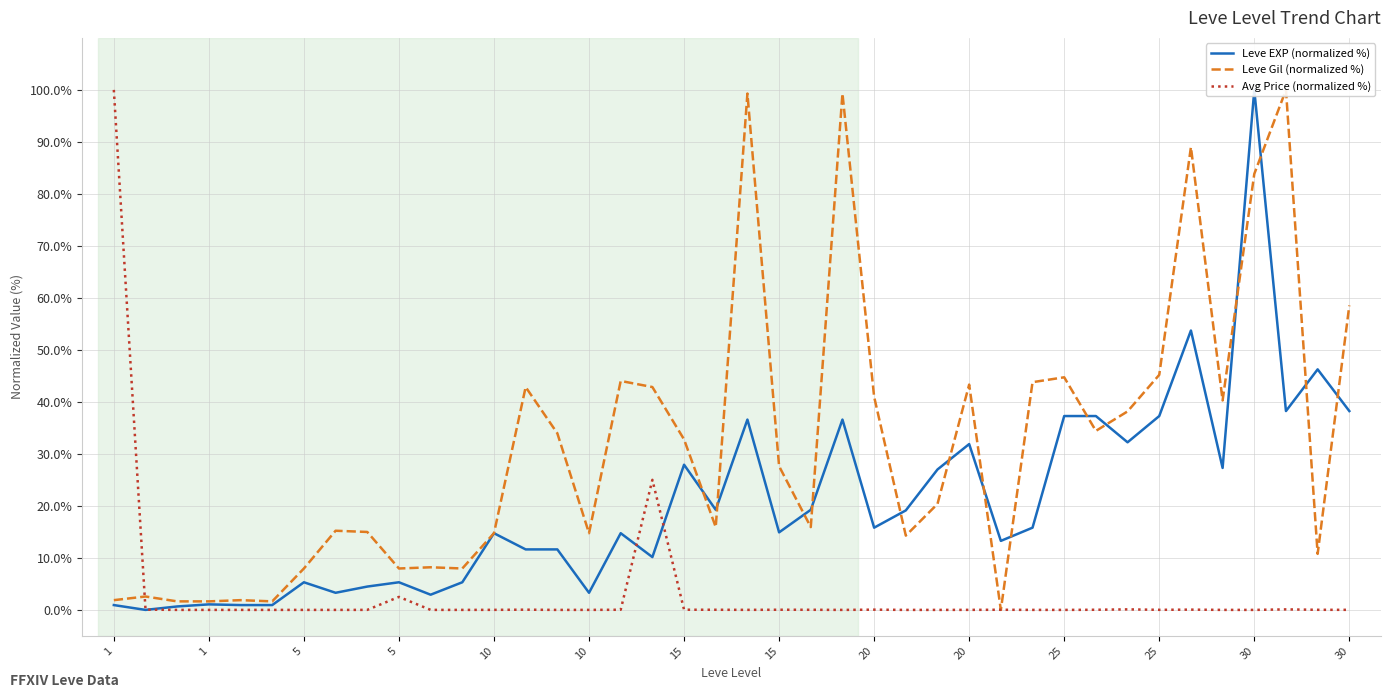

At which category does Leve Gil (normalized %) reach its first local peak?

1